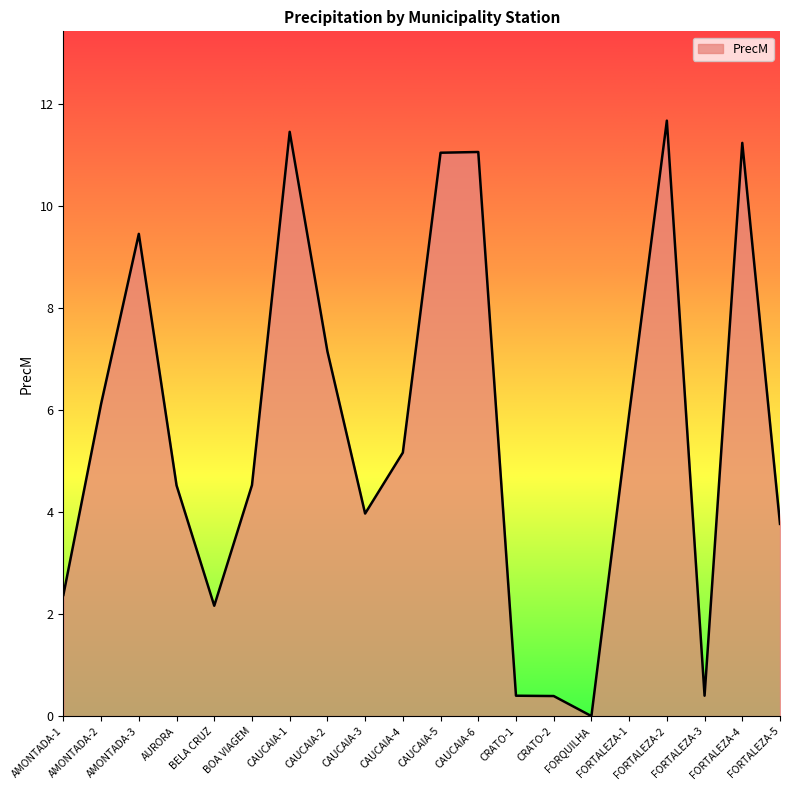

What is the difference between the second highest and second lowest values?

11.1